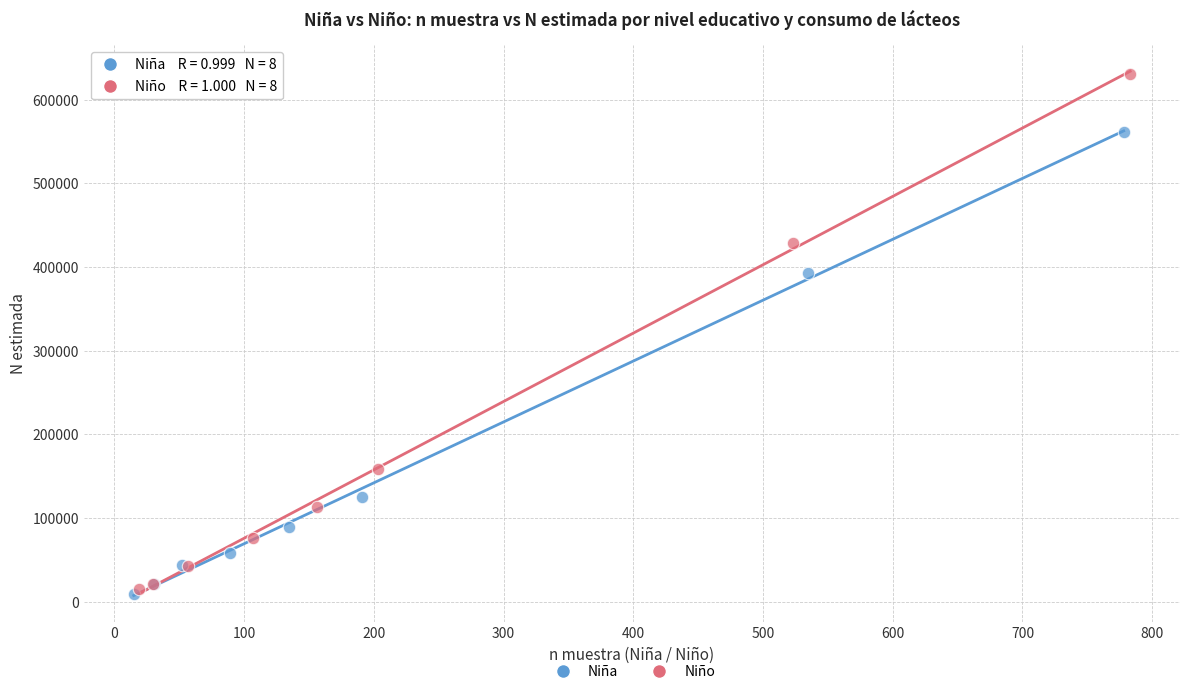

Which series has the largest Y range (max minus min)?

Niño